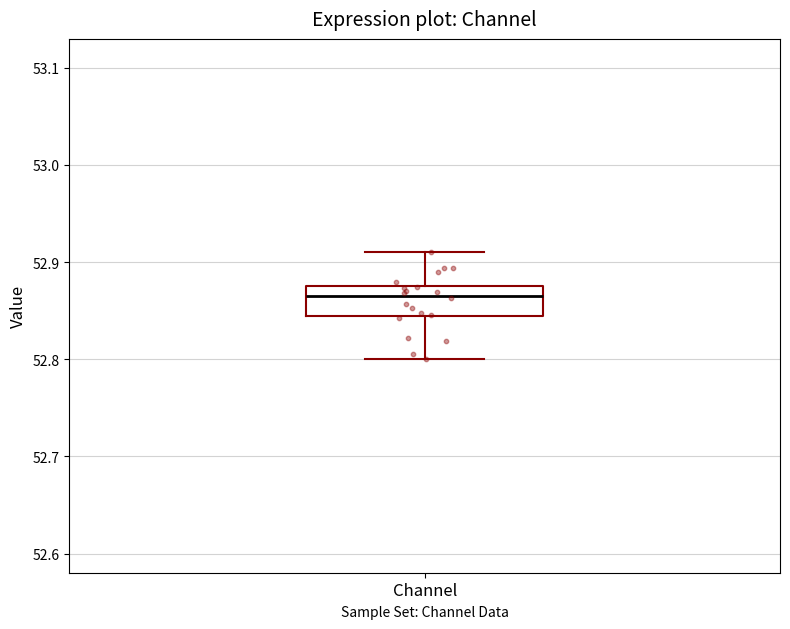

Read this box plot against the y-axis: the position of the median line, the range covered by the box, and the ends of both whiskers. The values are not printed on the chart, so give them approximately, as read against the axis.

median 52.87, box 52.84 to 52.88, whiskers 52.80 to 52.91